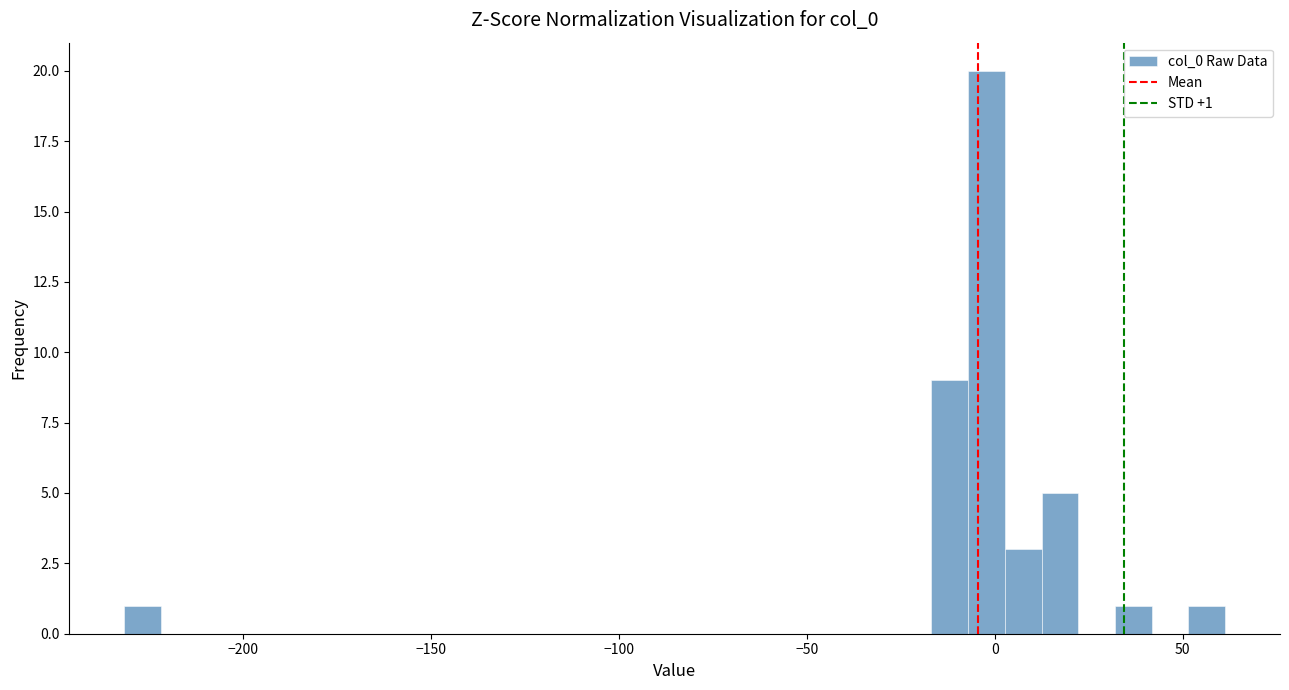

Read against the x-axis, roughly where is the centre of the tallest bar?

0